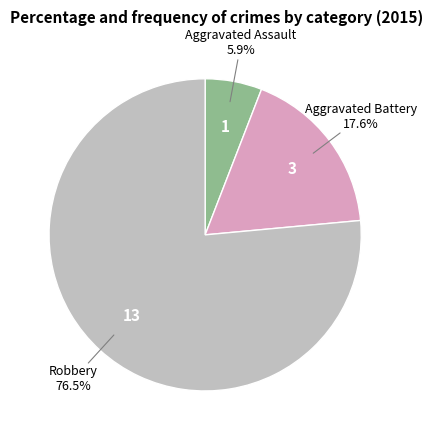

True or false: Robbery accounts for 69% of the total.

False